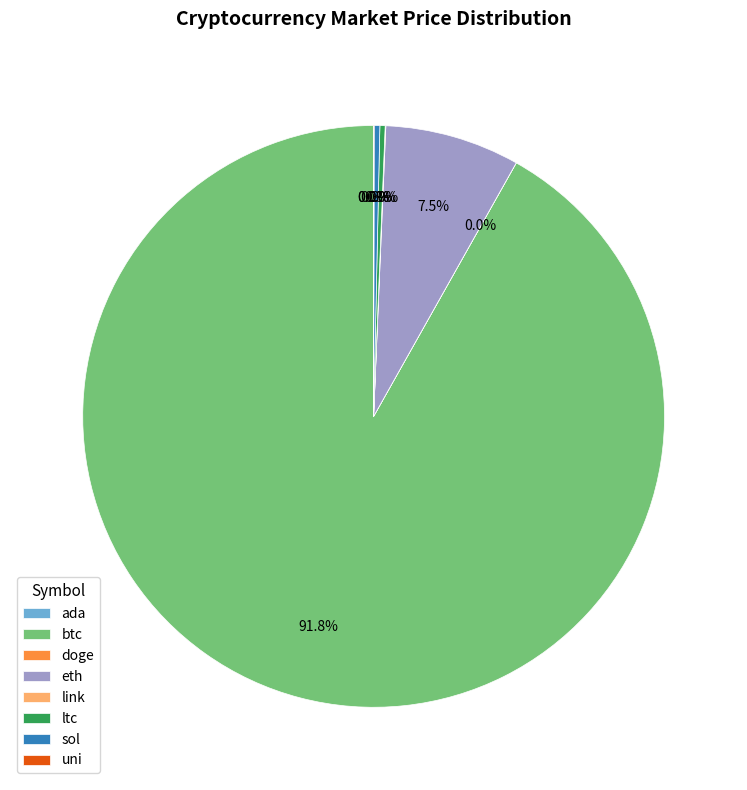

Is there a majority slice in this chart?

Yes